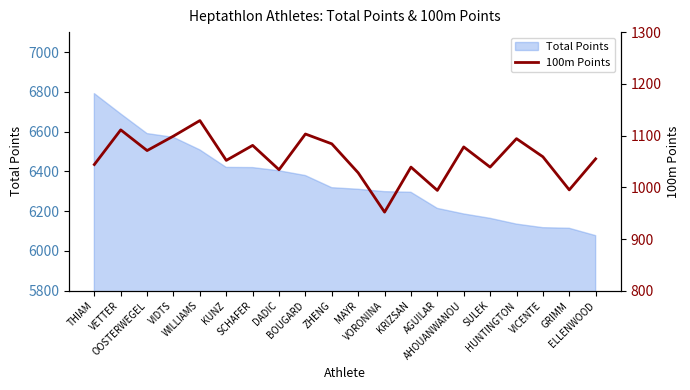

The chart shows a value of 1071 at OOSTERWEGEL. True or false?

True